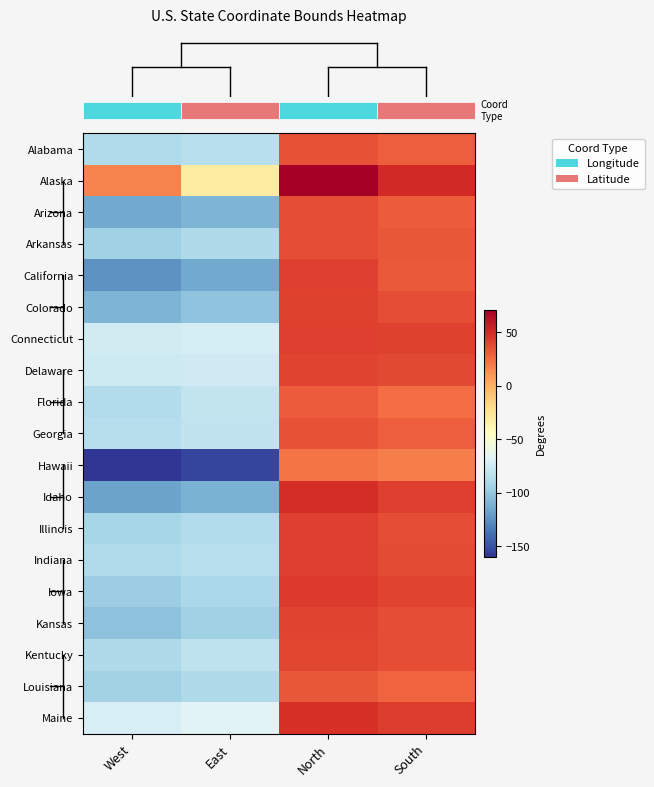

At which category is the sum across all series the highest?

North